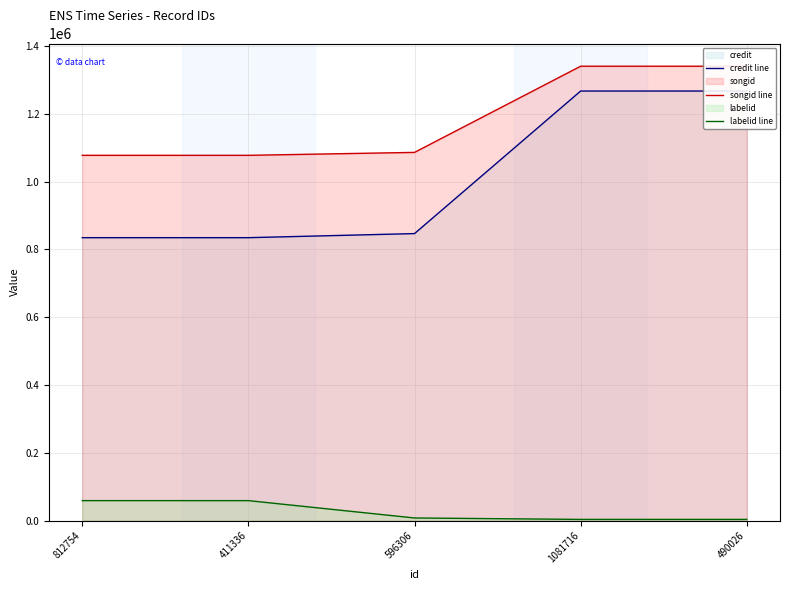

Is the value of labelid line at 490026 greater than the value of songid line at 411336?

No